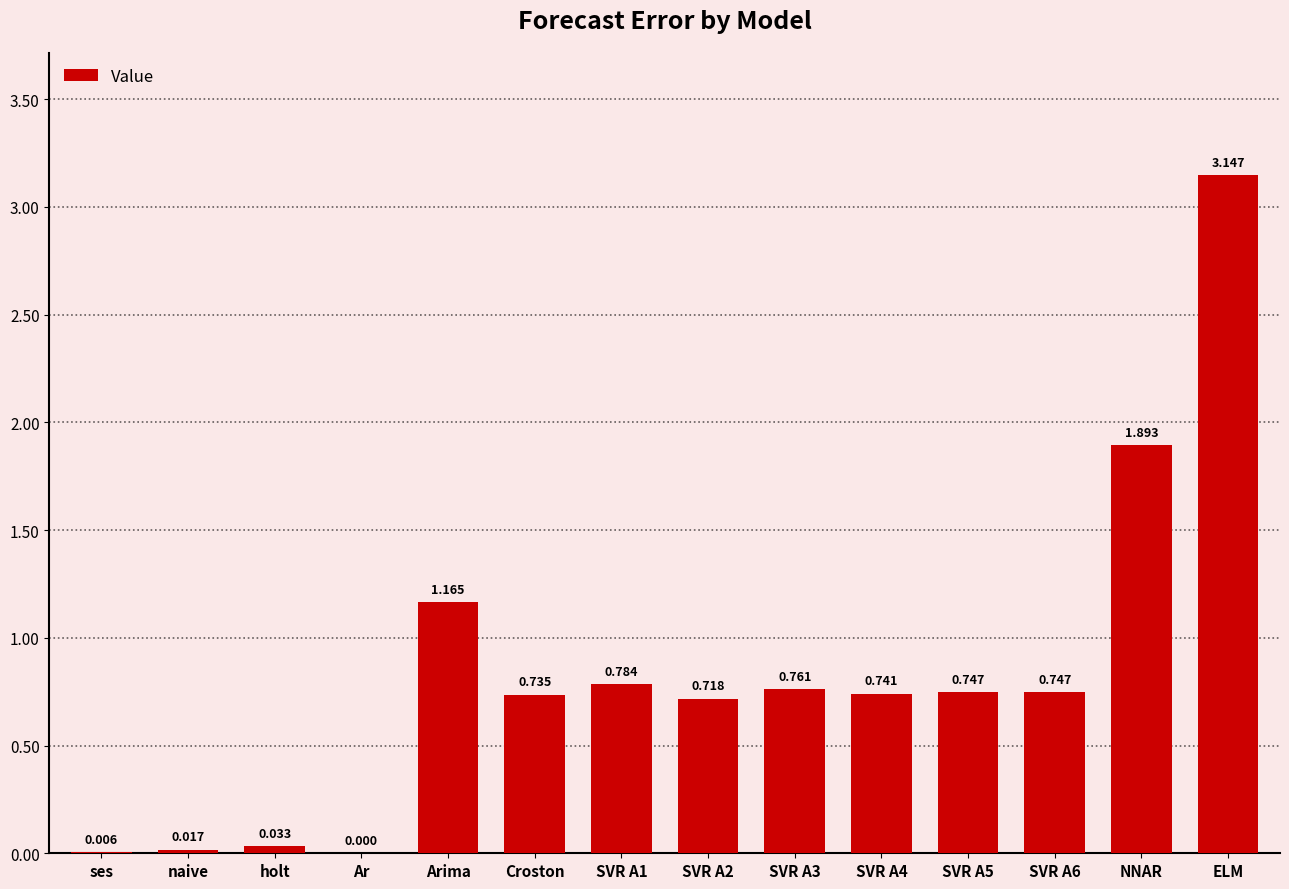

At which category does the chart reach its peak across all series?

ELM